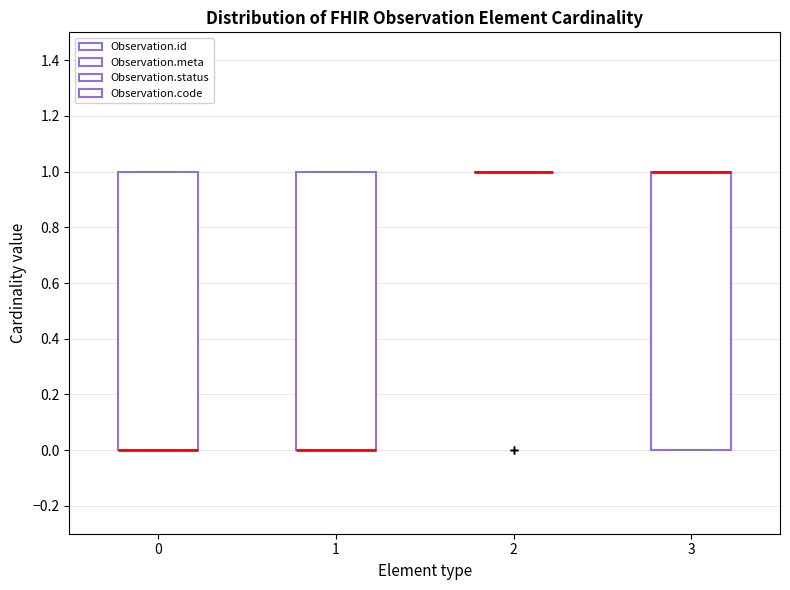

Where is the upper edge of the box at x = 3 on the y-axis? The values are not printed on the chart, so give them approximately, as read against the axis.

1